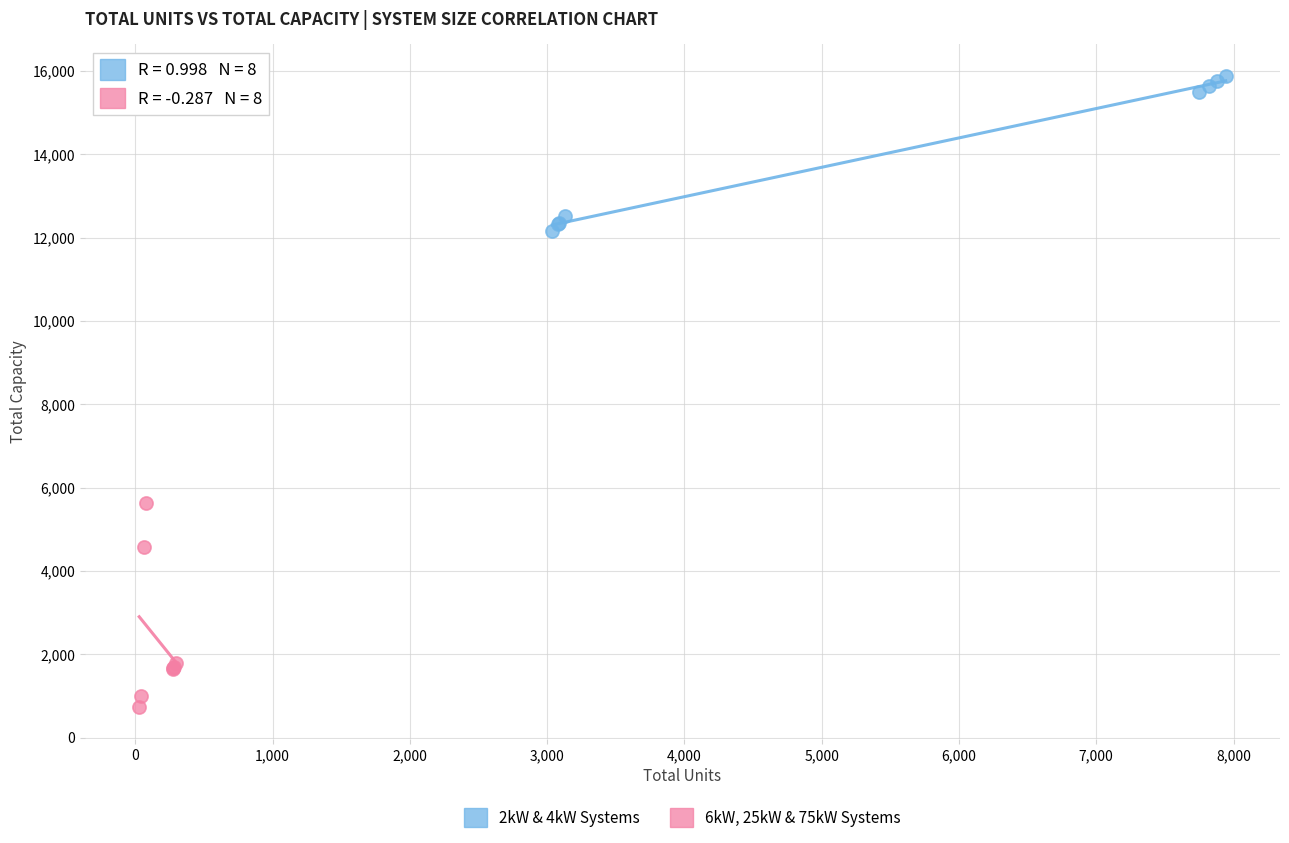

Which series has the largest Y range (max minus min)?

6kW, 25kW & 75kW Systems